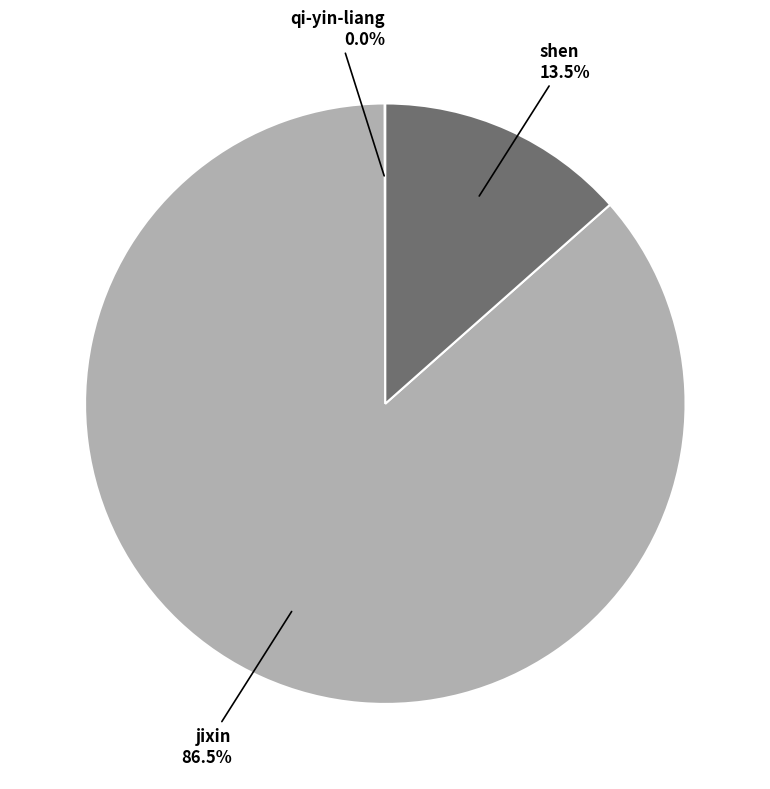

What is the largest slice in the pie chart?

jixin